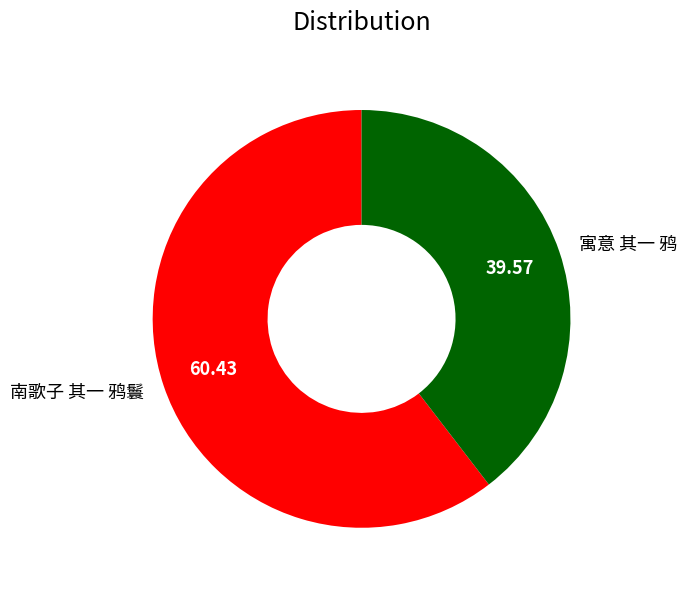

Does 寓意 其一 鸦 account for over 50% of the chart?

No